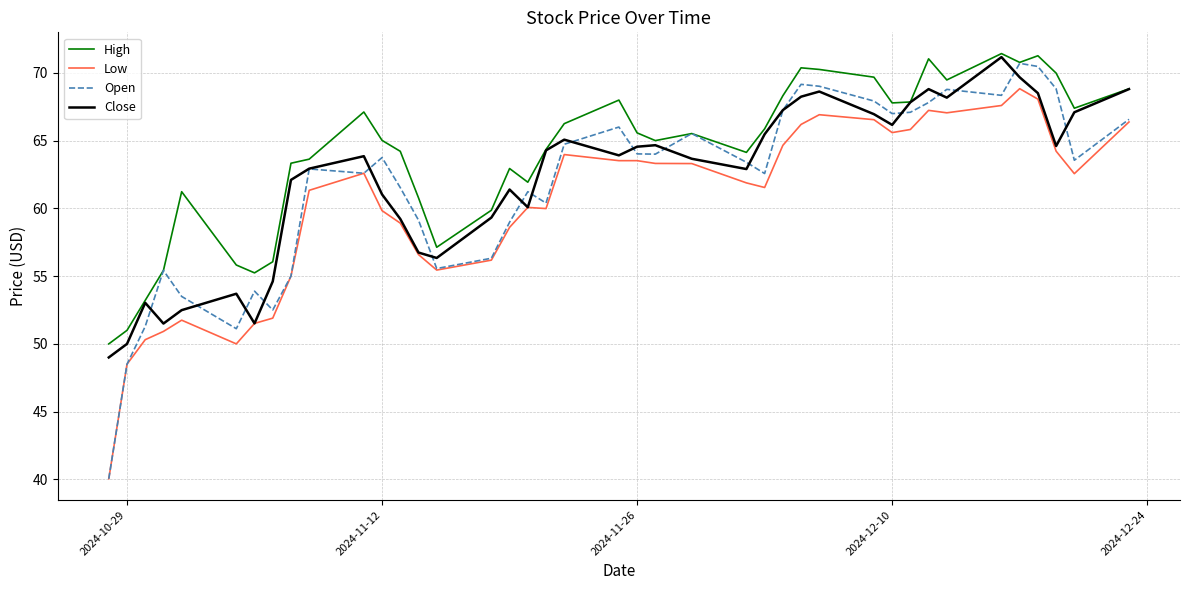

What is the minimum value shown in the chart?

40.0